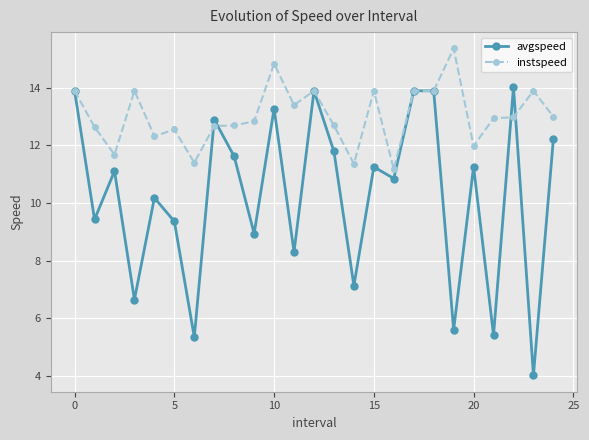

Which series has the largest range (max minus min)?

avgspeed